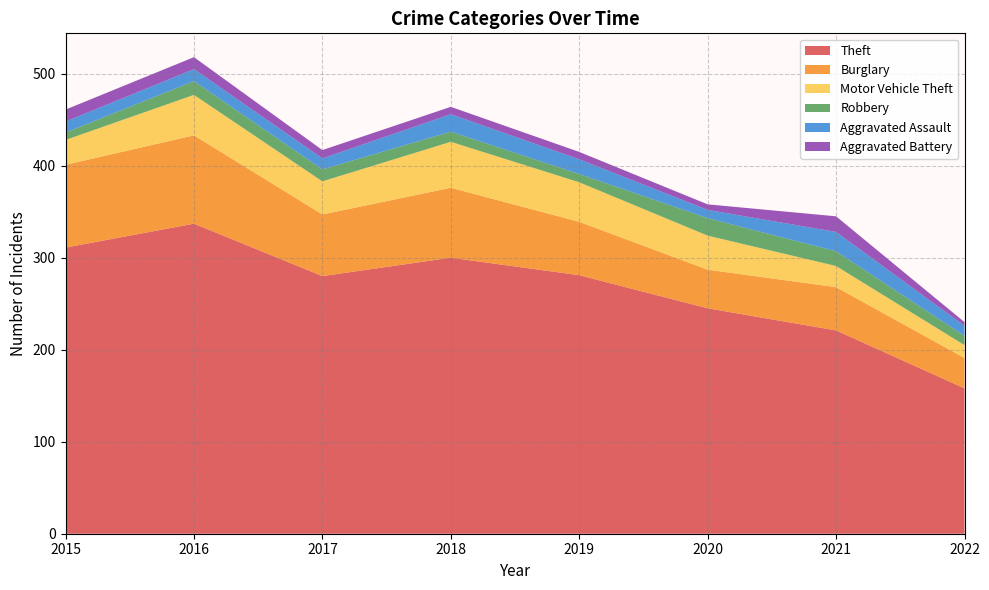

Reading left to right, extract all data points from this chart.

Theft: 2015=311	2016=337	2017=280	2018=300	2019=281	2020=245	2021=221	2022=158
Burglary: 2015=90	2016=96	2017=67	2018=76	2019=58	2020=42	2021=47	2022=33
Motor Vehicle Theft: 2015=27	2016=44	2017=36	2018=50	2019=43	2020=37	2021=23	2022=14
Robbery: 2015=8	2016=15	2017=13	2018=11	2019=9	2020=19	2021=16	2022=10
Aggravated Assault: 2015=12	2016=13	2017=12	2018=19	2019=16	2020=9	2021=21	2022=11
Aggravated Battery: 2015=13	2016=13	2017=9	2018=8	2019=8	2020=6	2021=17	2022=4